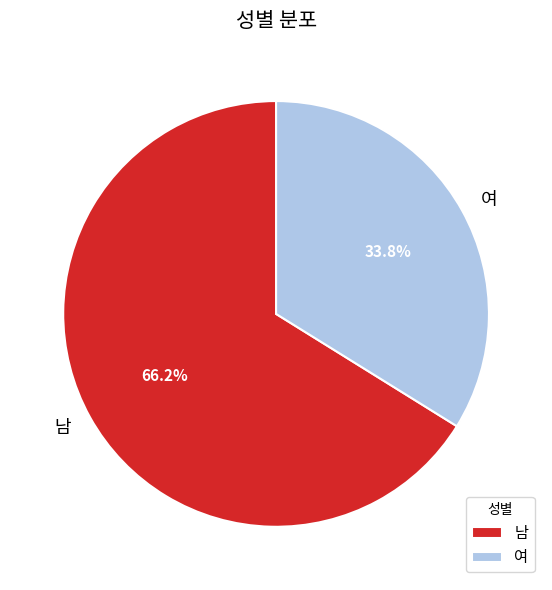

True or false: 여 accounts for 34% of the total.

True